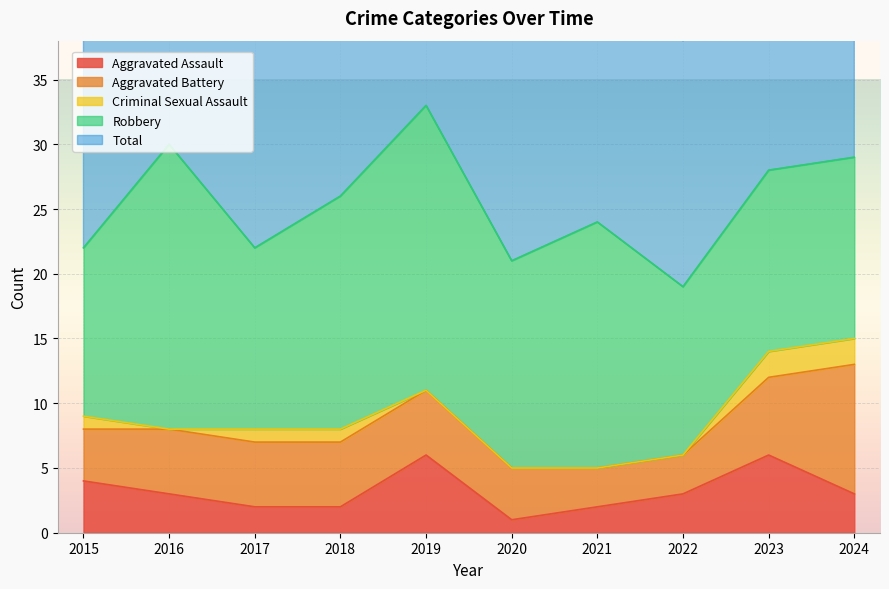

List the labels in order of Criminal Sexual Assault value, largest first.

2023, 2024, 2015, 2017, 2018, 2016, 2019, 2020, 2021, 2022